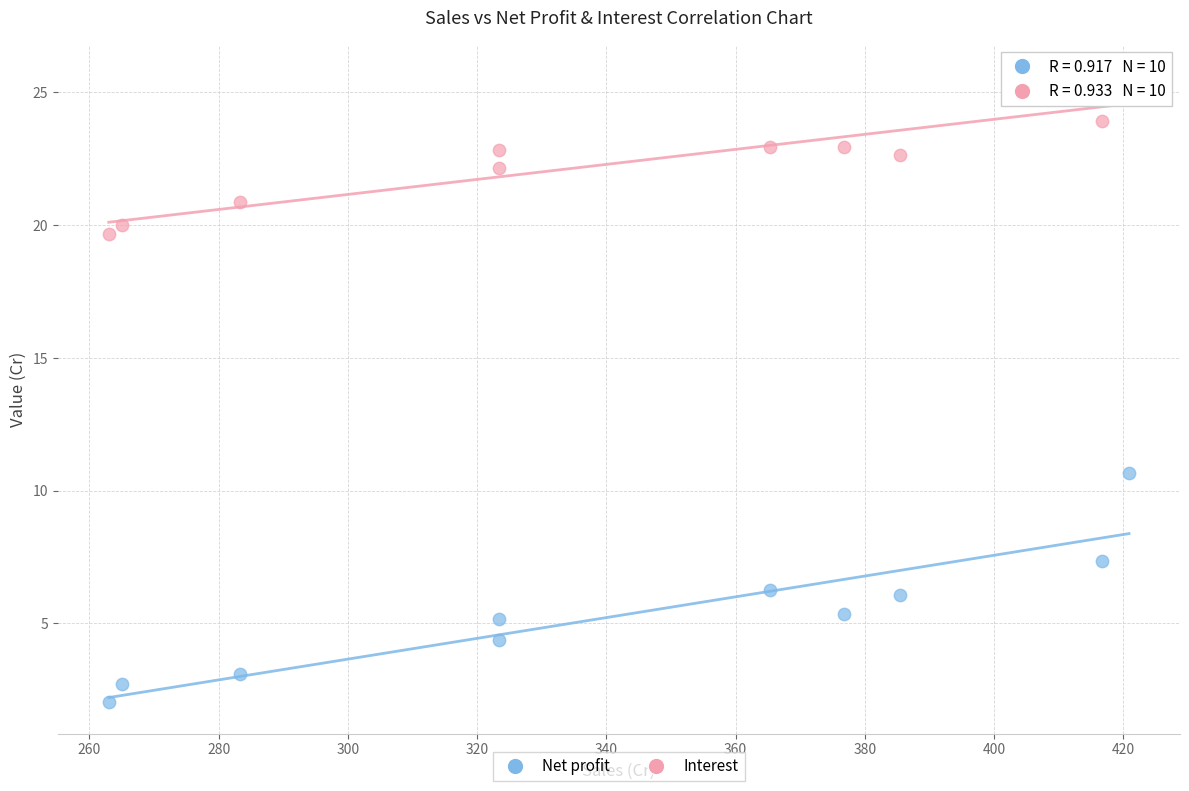

Across all series, what Y value is closest to 13?

10.7